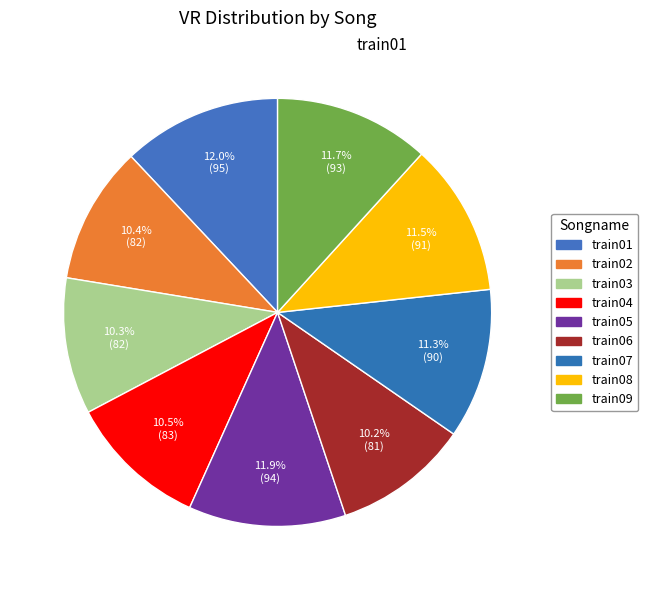

Between train01 and train02, which is larger?

train01